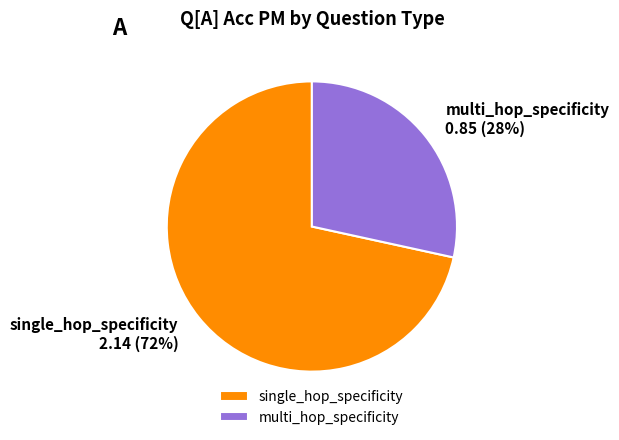

Combined, do single_hop_specificity and multi_hop_specificity account for over 50%?

Yes